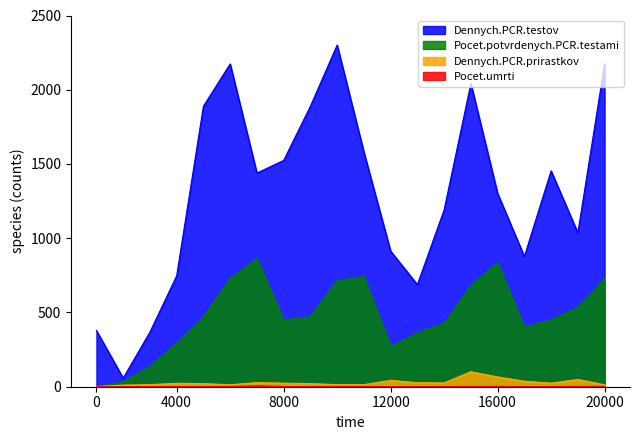

What is the greatest value displayed?

2301